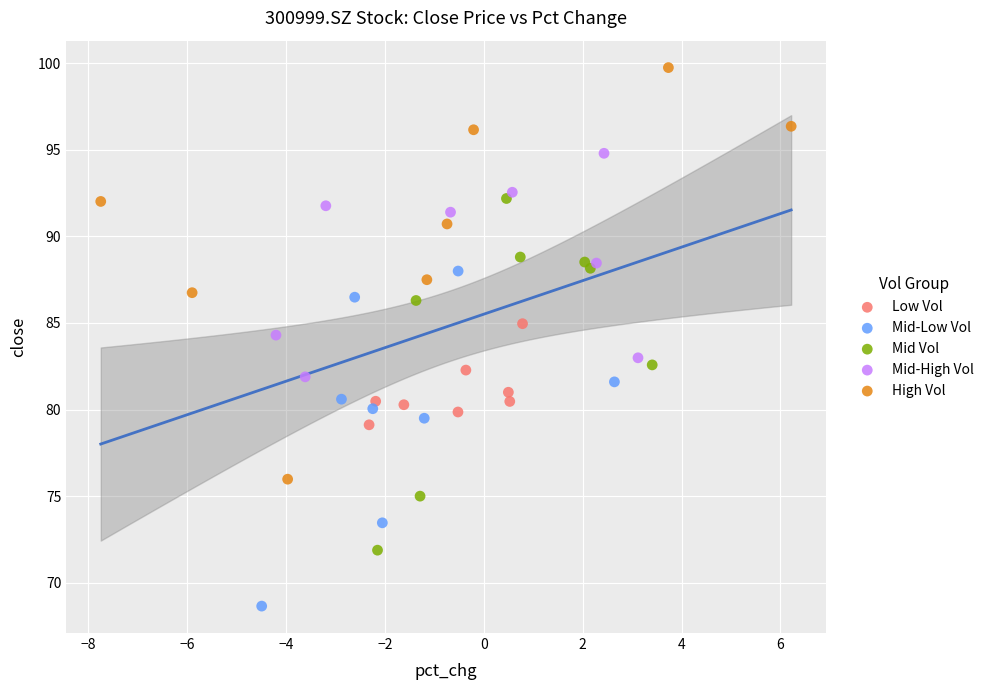

Which series contains the highest Y value?

High Vol